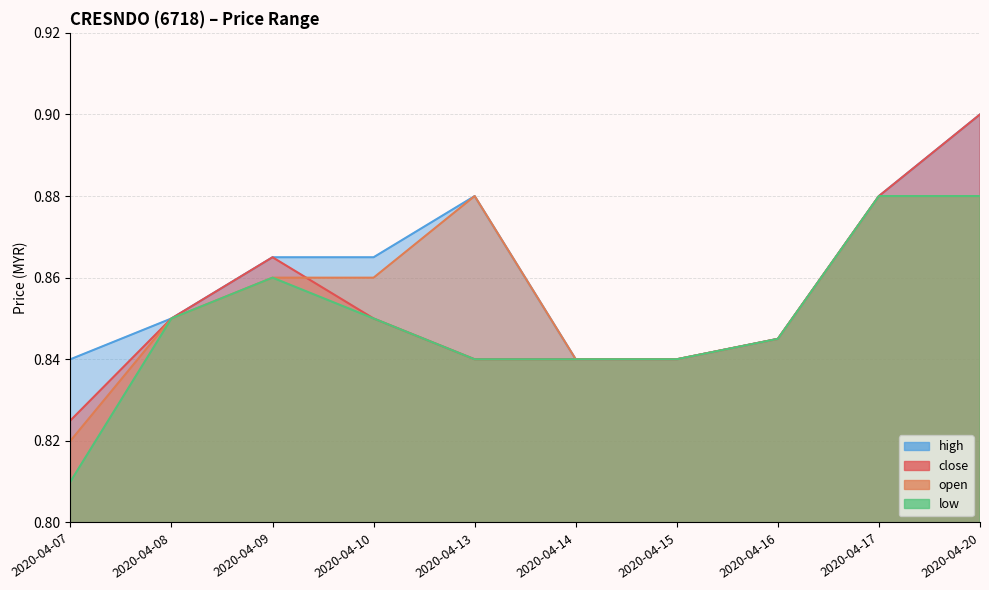

In close, how many points are higher than both neighbors (excluding endpoints)?

1